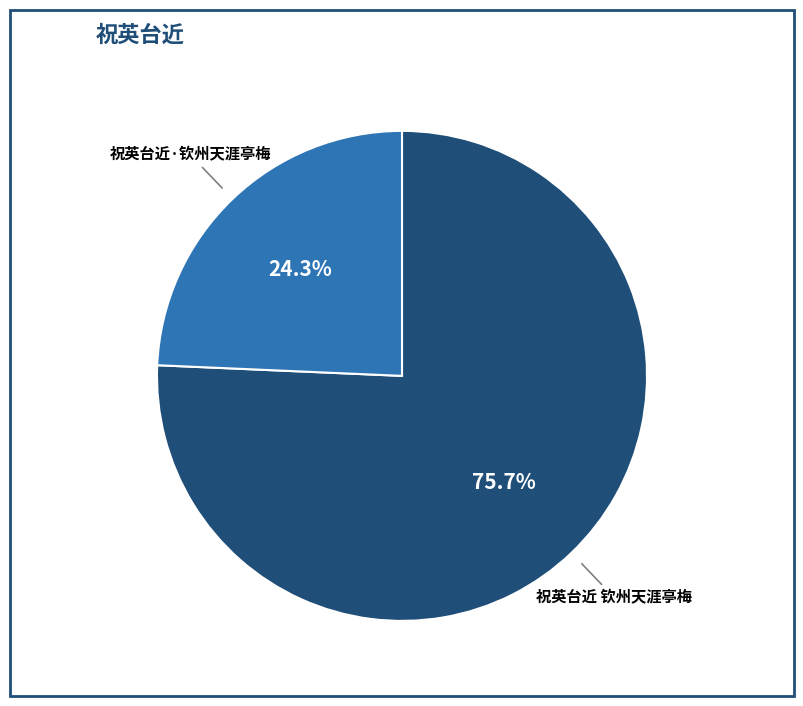

Which slice is the largest?

祝英台近 钦州天涯亭梅